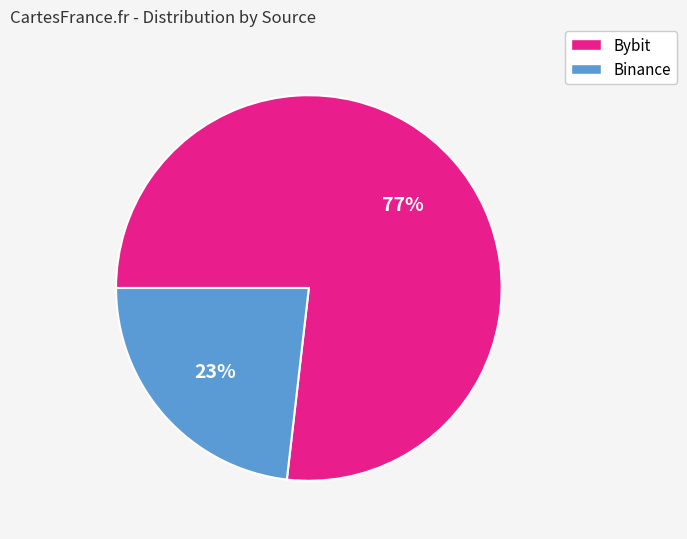

Is it true that Binance is 23% of the pie?

True